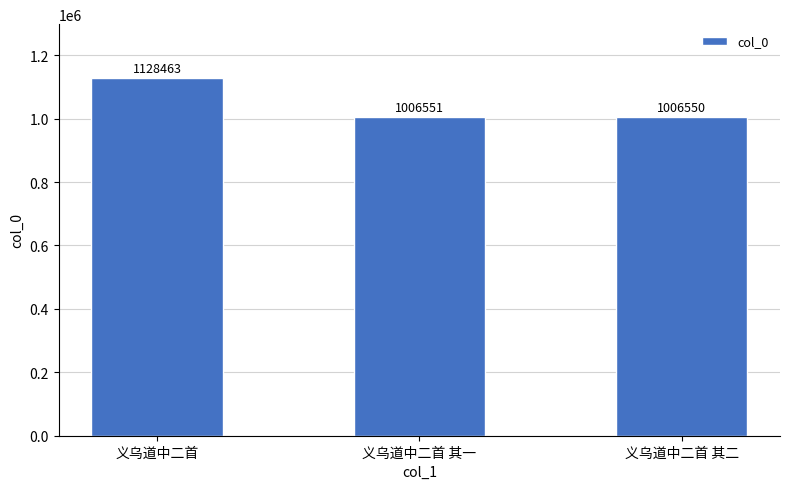

What is the label of the 2nd bar from the left?

义乌道中二首 其一